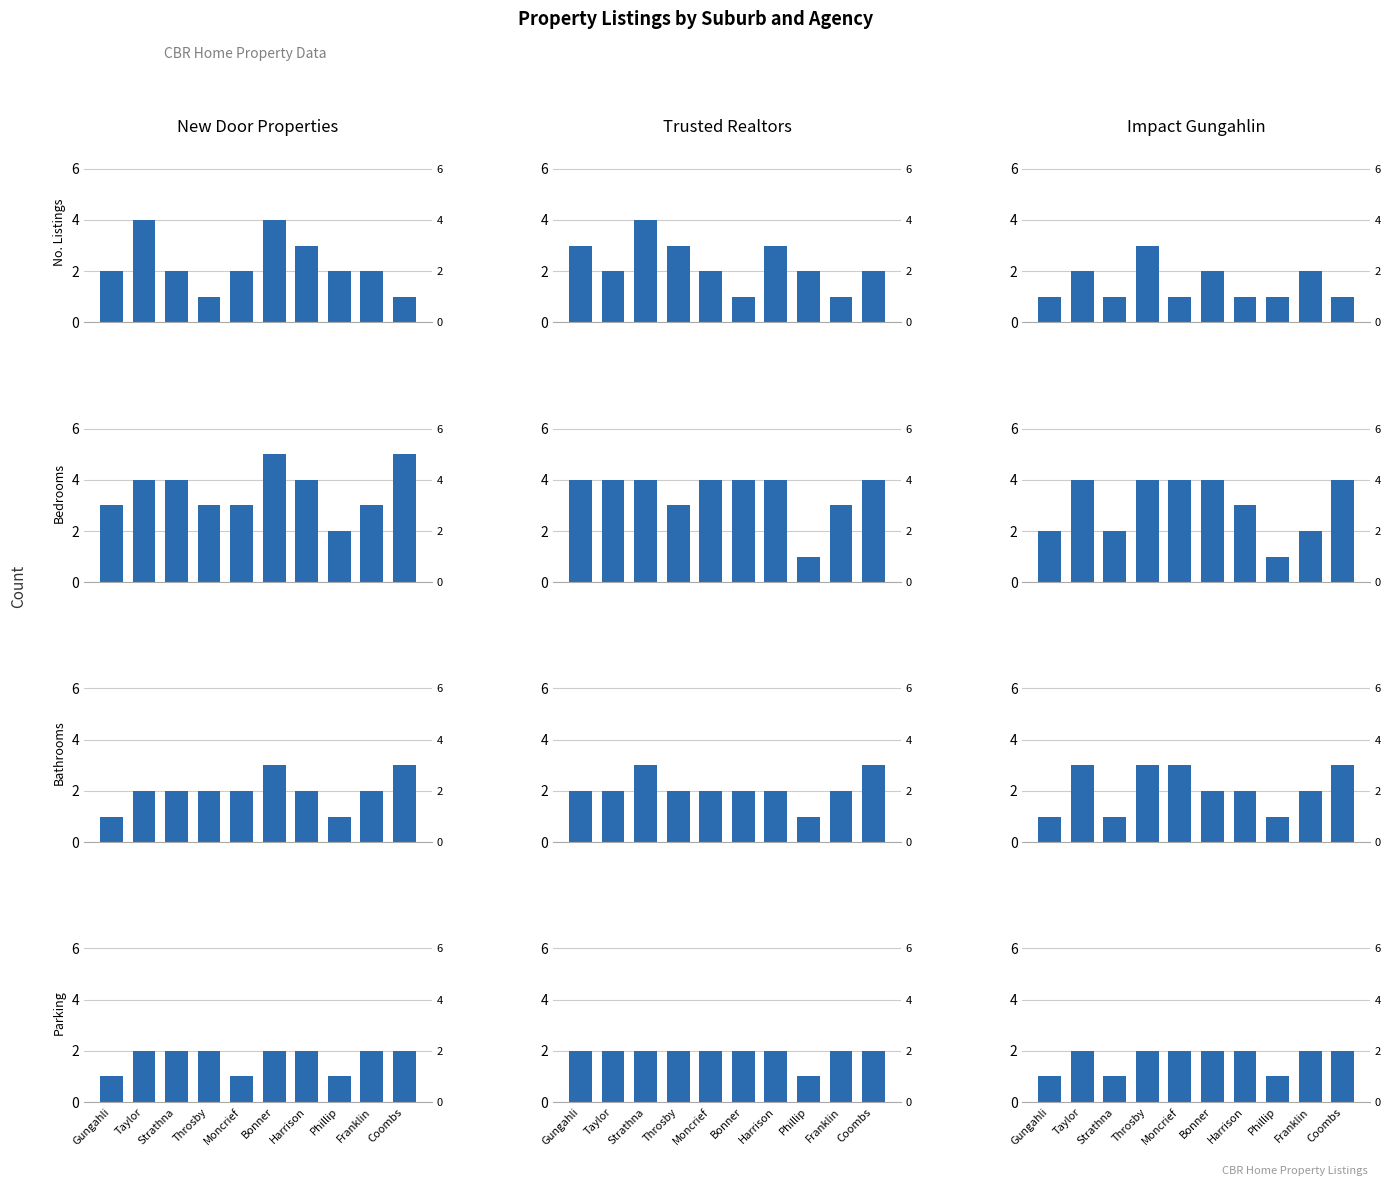

What are all the series names shown in the legend?

newdoorproperties, trustedrealtors, impactgungalin